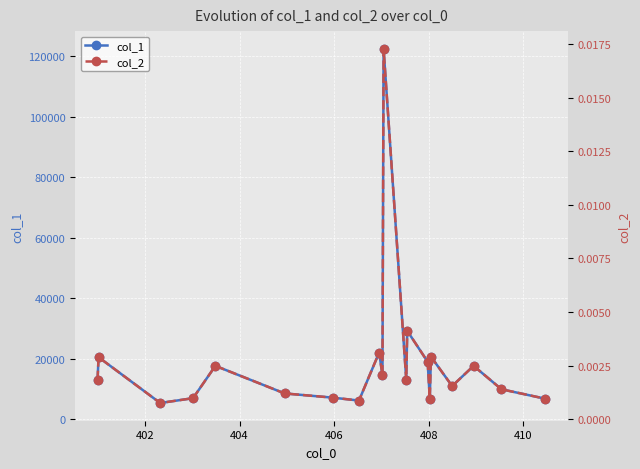

What is the value of the col_1 point at the 11th from the left?

122378.8